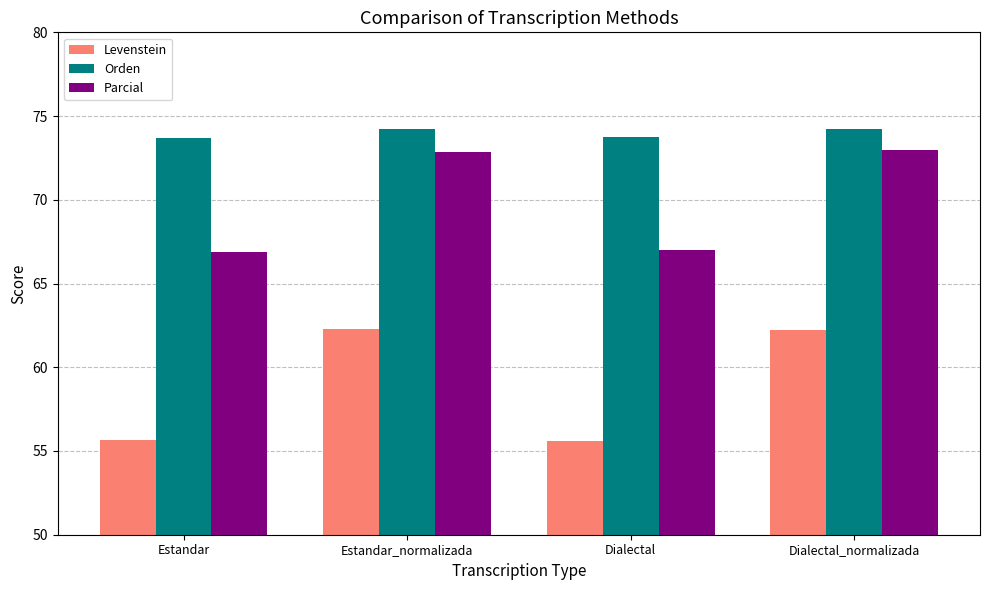

What is the highest value of the Levenstein series?

62.3